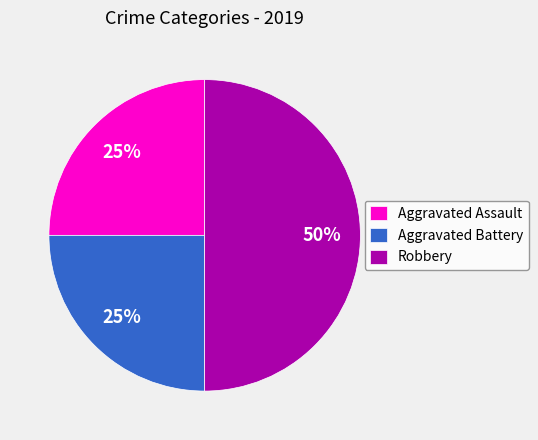

To the nearest percent, what is the average slice percentage?

33%